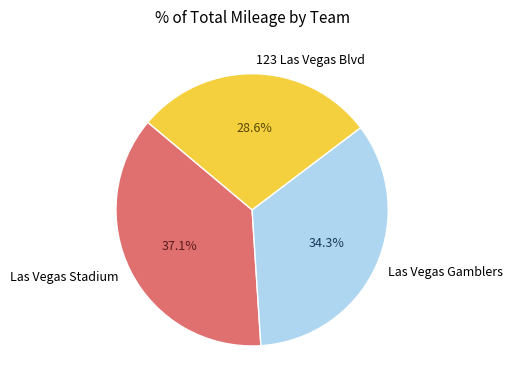

Which slice is the largest?

Las Vegas Stadium